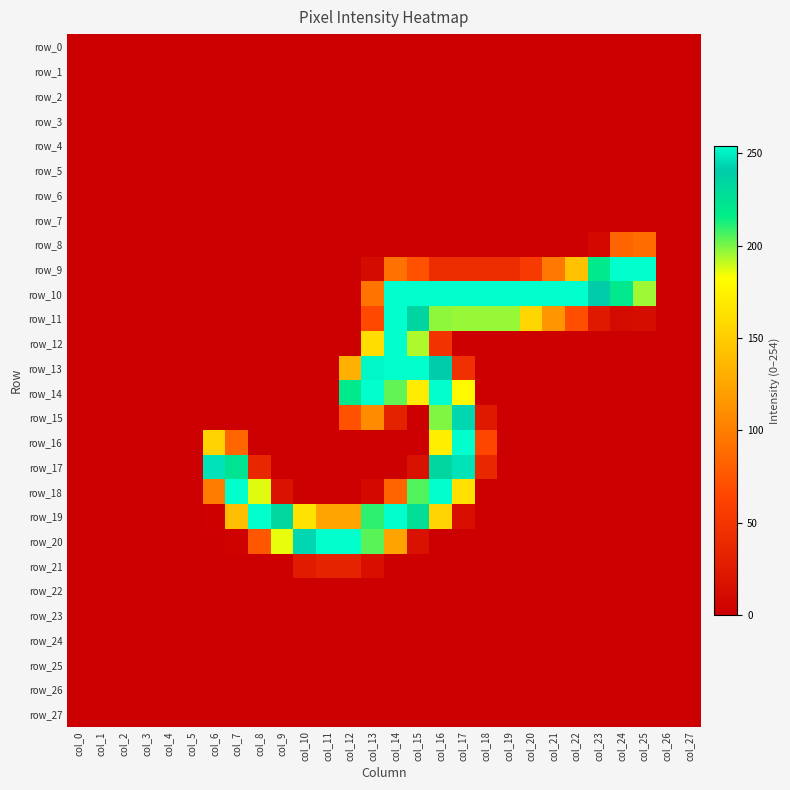

Count the number of categories in the chart.

28